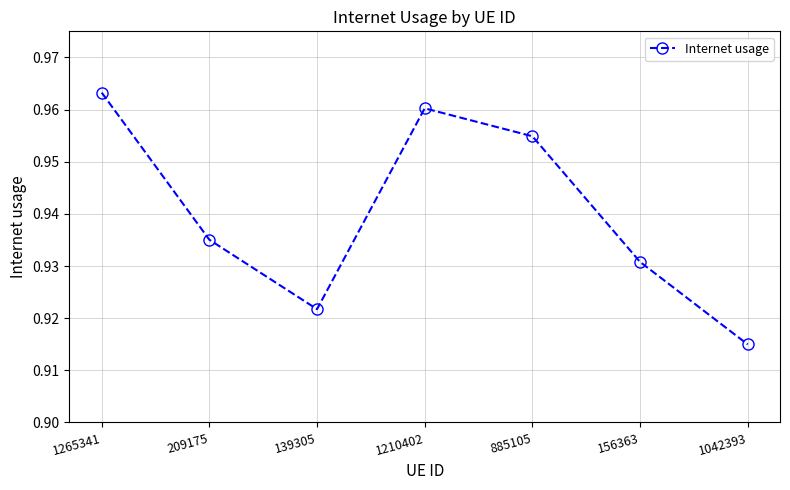

The value at 885105 is 1.6. True or false?

False